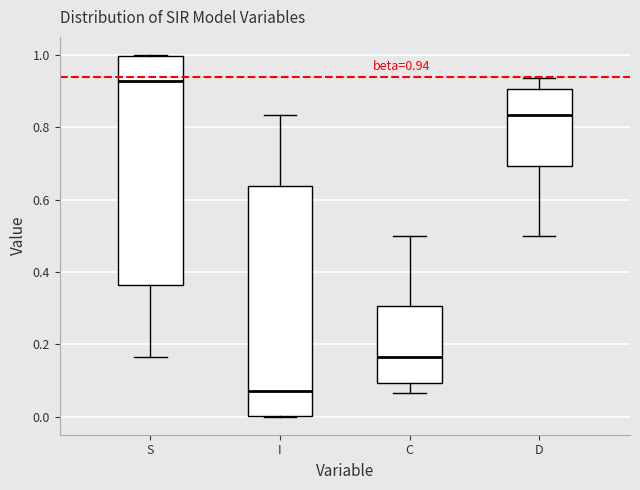

Which box's median line is the highest?

S